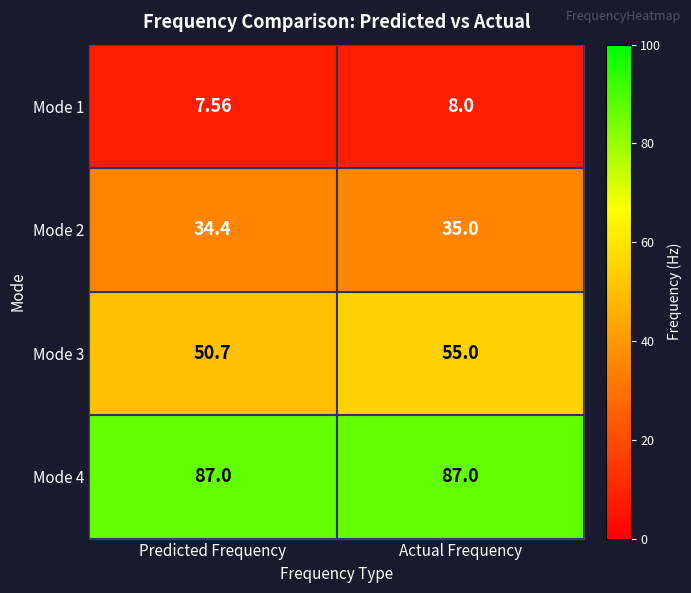

Where is Mode 3 nearest to the value 52?

Predicted Frequency